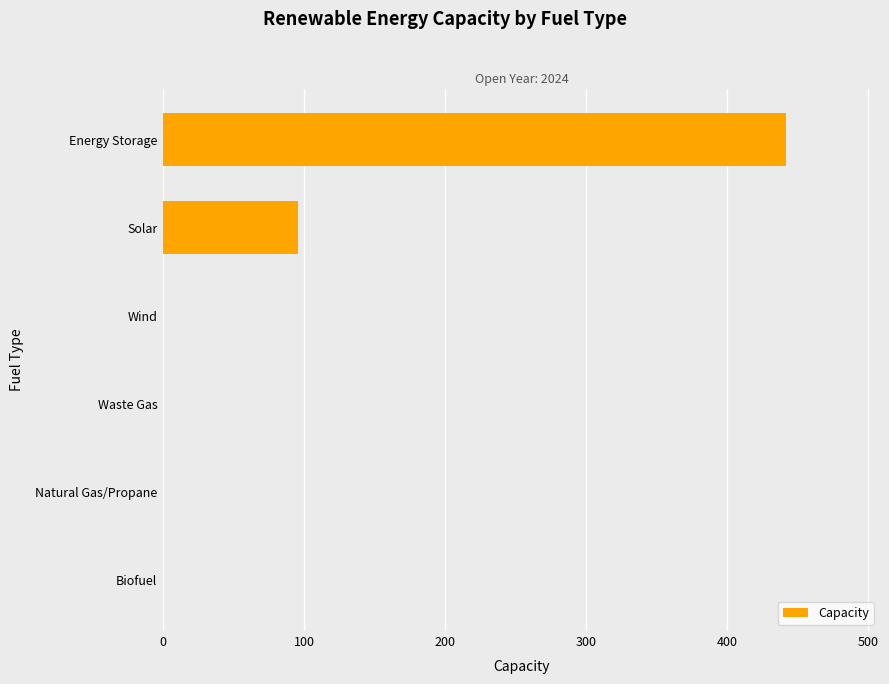

Count the number of values greater than 0.

2